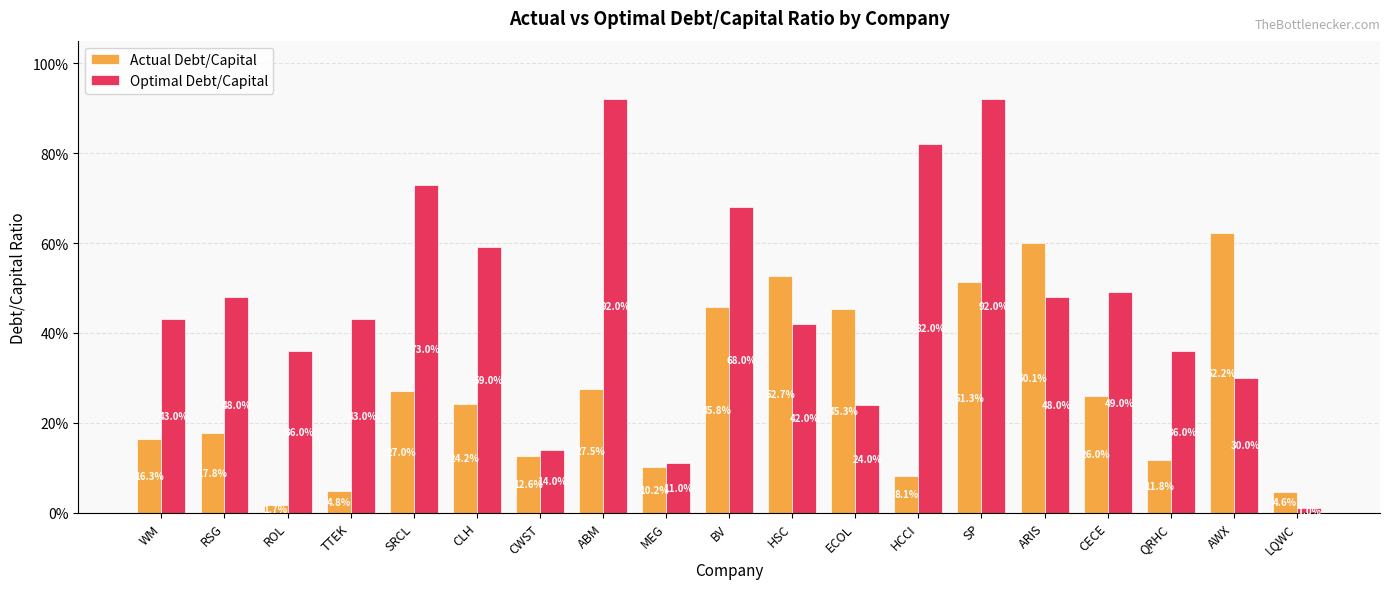

Does the chart contain stacked bars?

No